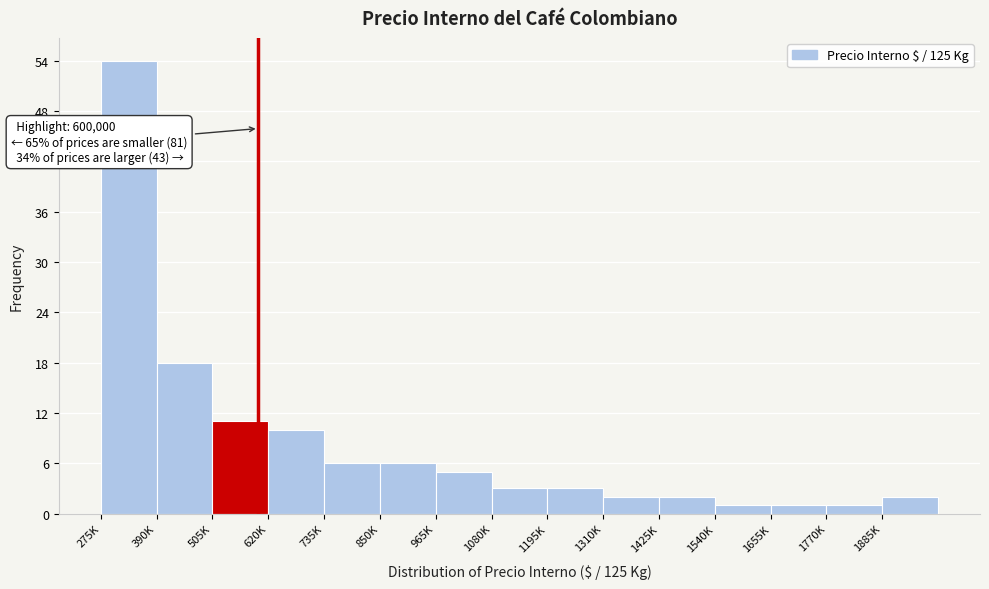

Reading right to left, what are all the values shown in this chart?

1885K=2	1770K=1	1655K=1	1540K=1	1425K=2	1310K=2	1195K=3	1080K=3	965K=5	850K=6	735K=6	620K=10	505K=11	390K=18	275K=54